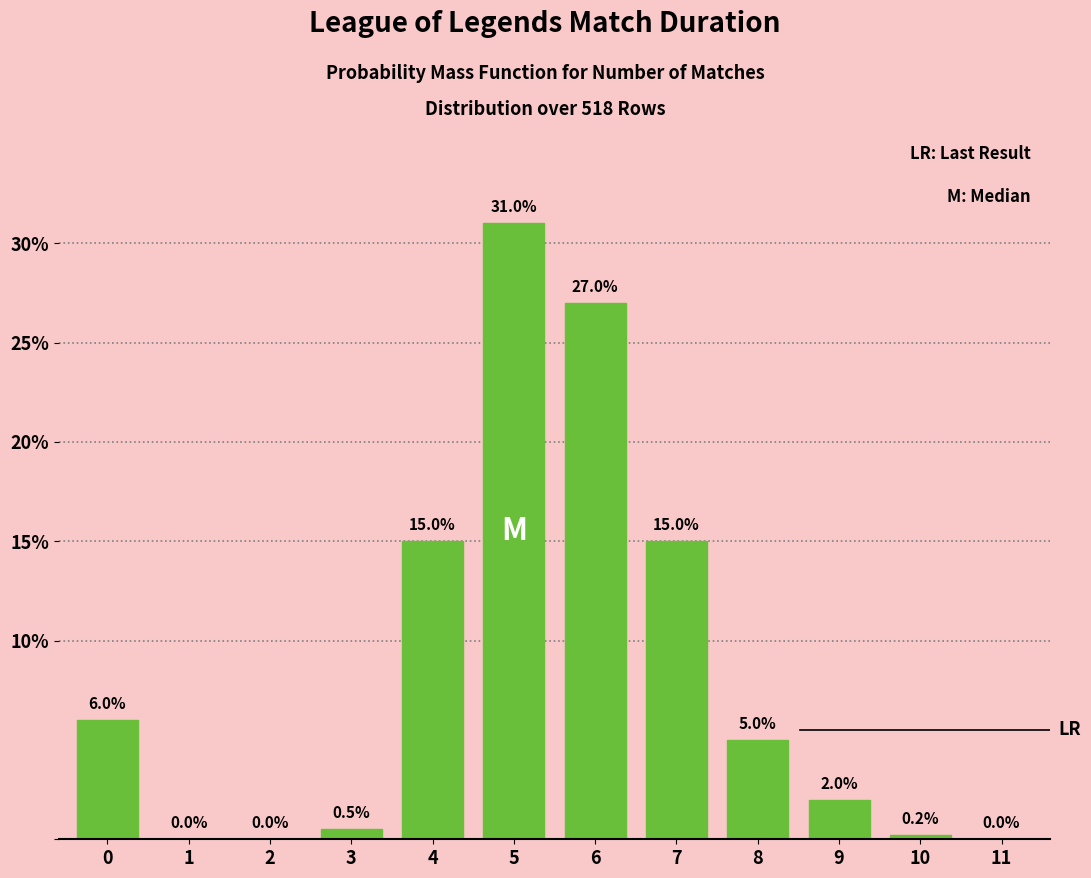

Reading right to left, transcribe all the data shown in this chart.

11=0.0	10=0.2	9=2.0	8=5.0	7=15.0	6=27.0	5=31.0	4=15.0	3=0.5	2=0.0	1=0.0	0=6.0